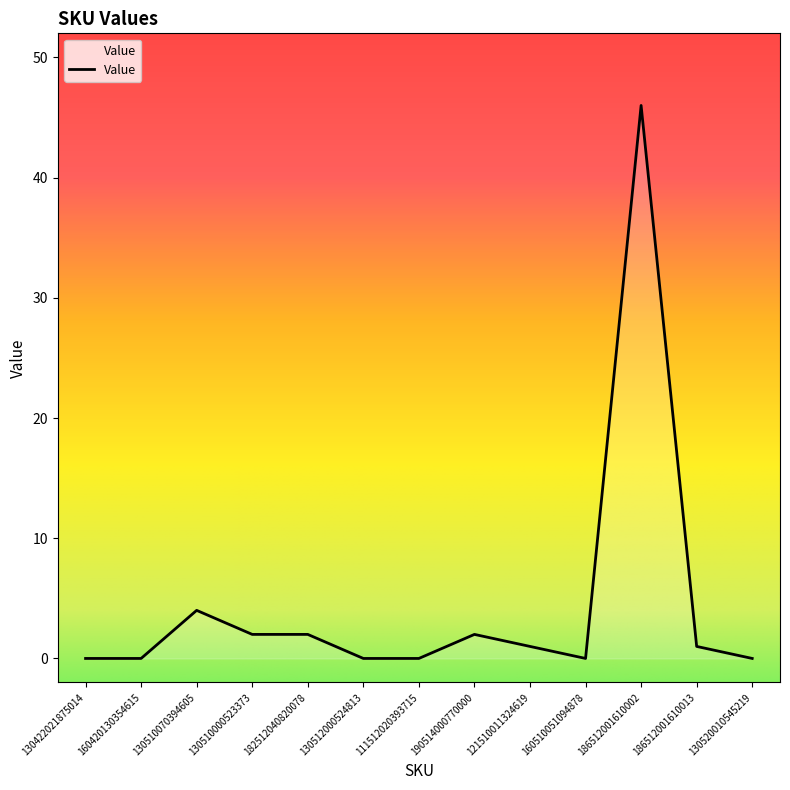

What is the difference between the second highest and minimum values?

4